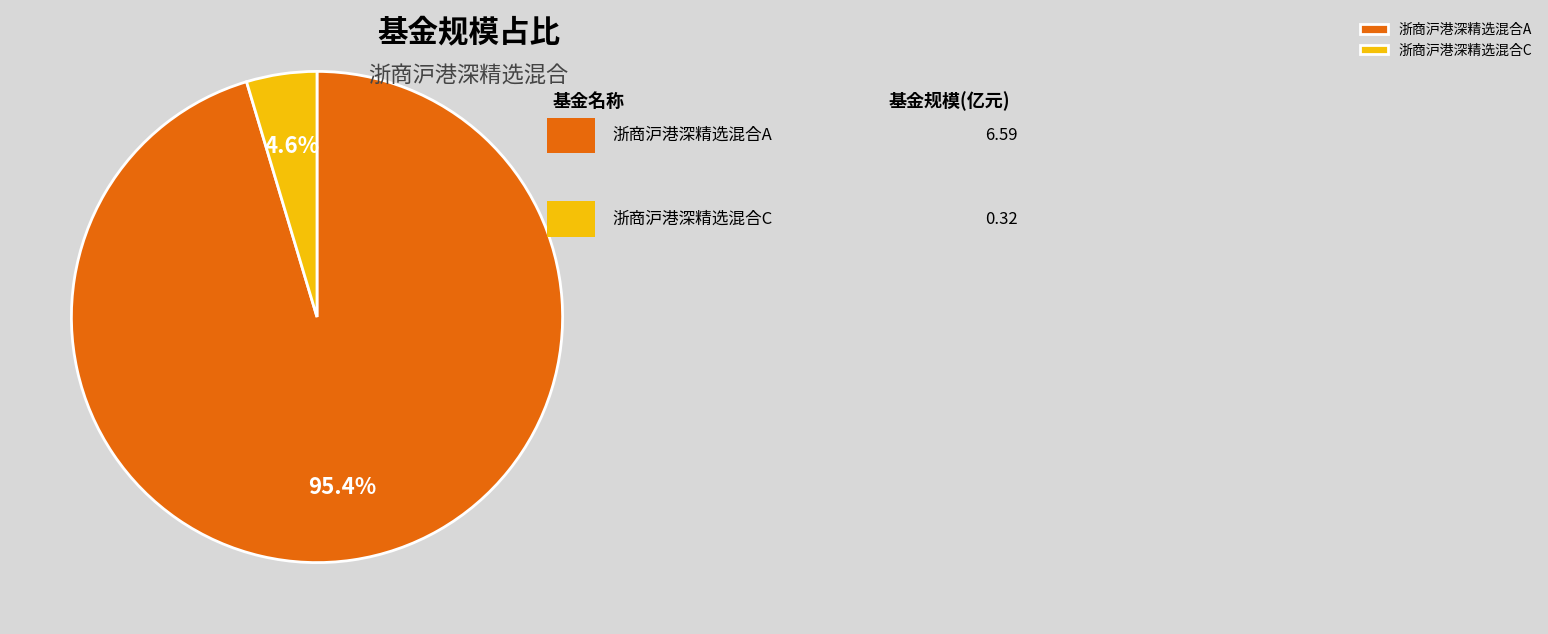

Does 浙商沪港深精选混合C account for over 50% of the chart?

No